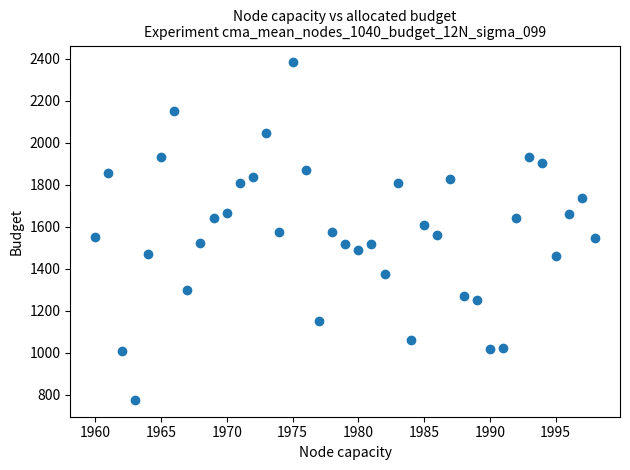

What is the range of X values (max minus min)?

38.0